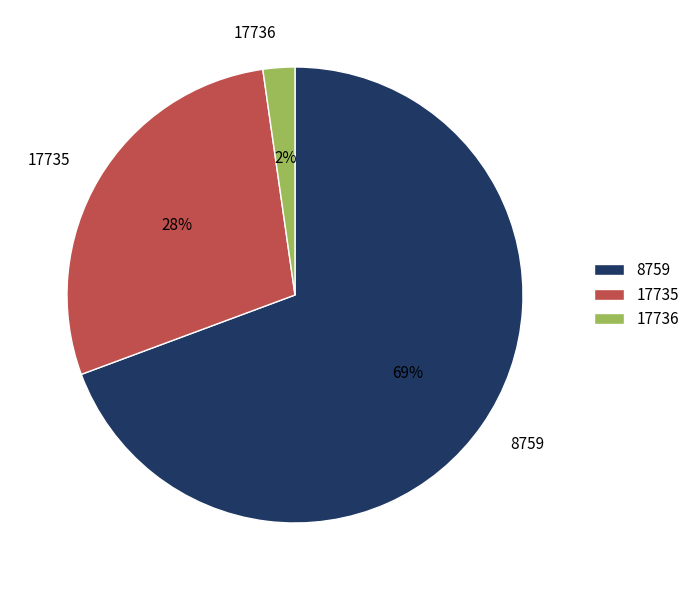

Which category has the biggest portion of the pie?

8759